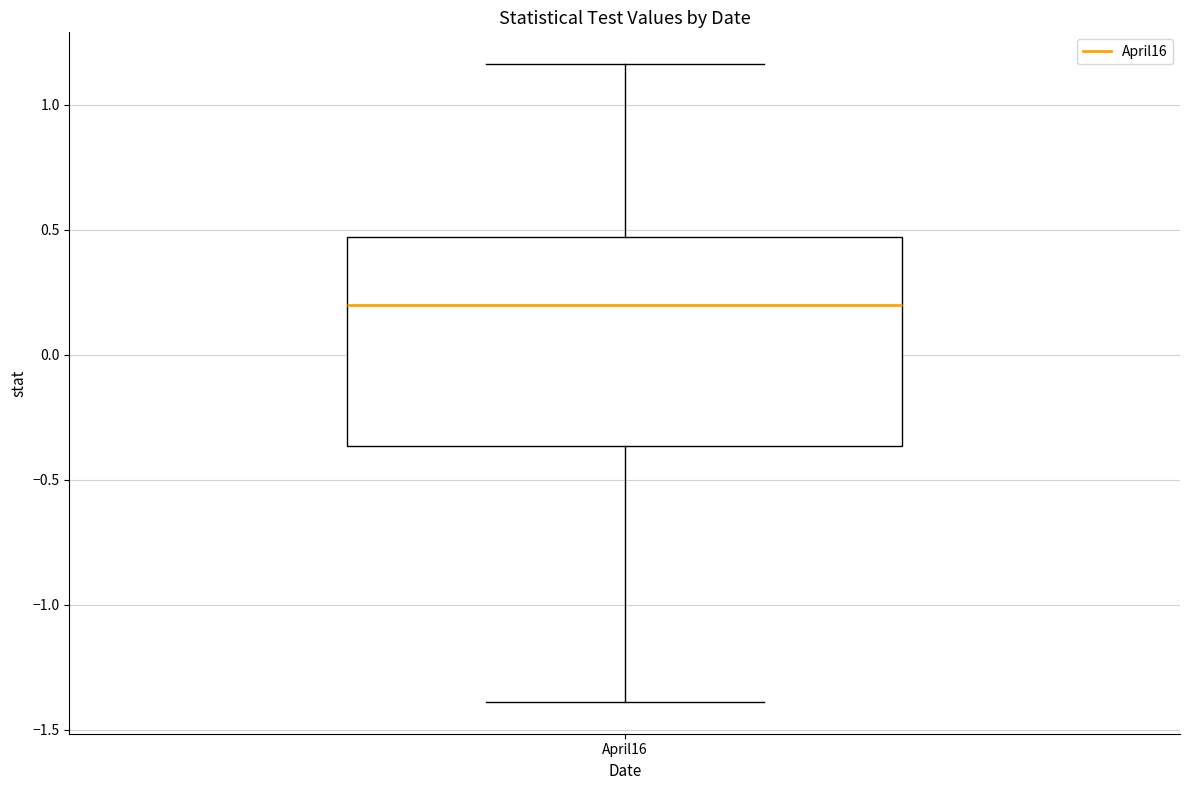

Transcribe this box plot: give where the median line is, the range the box spans, and where the two whiskers end, as read against the y-axis. The values are not printed on the chart, so give them approximately, as read against the axis.

median 0.20, box -0.35 to 0.45, whiskers -1.40 to 1.15